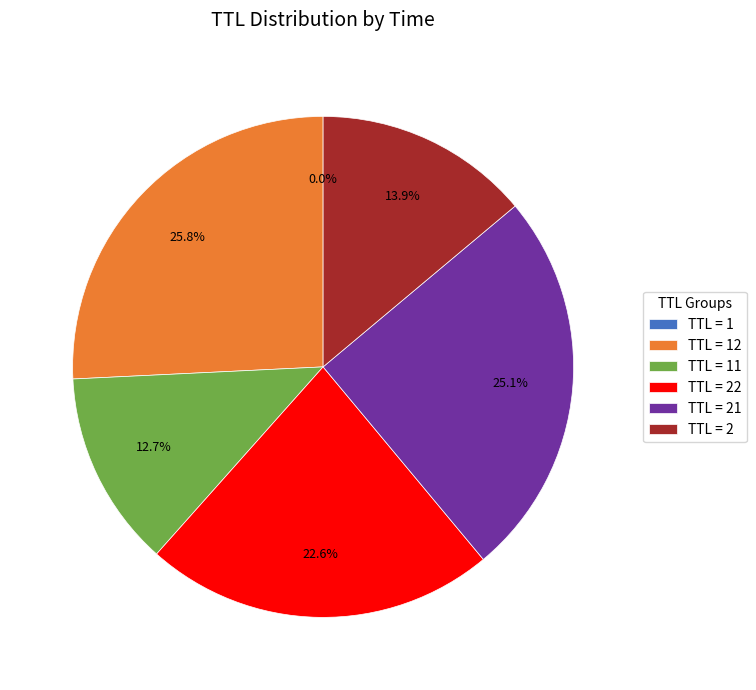

Does any single category account for the majority?

No